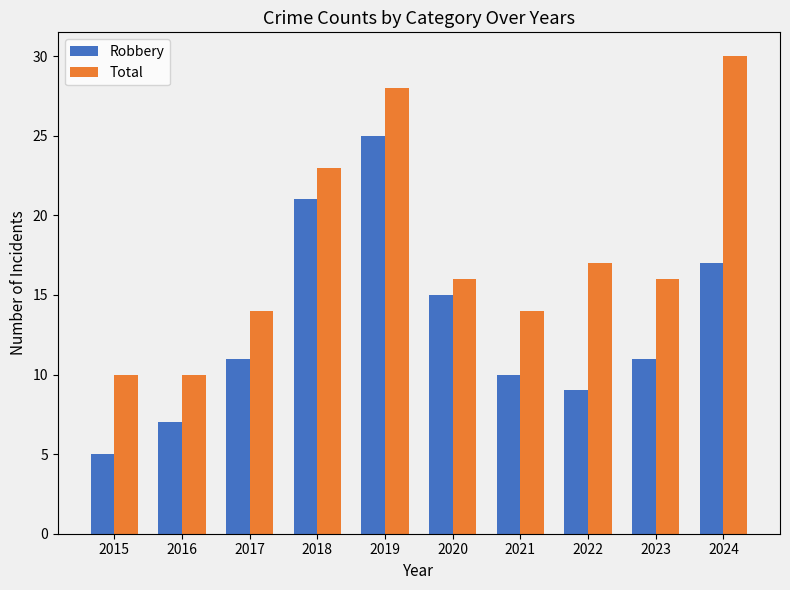

Reading left to right, what are all the values shown in this chart?

Robbery: 5	7	11	21	25	15	10	9	11	17
Total: 10	10	14	23	28	16	14	17	16	30